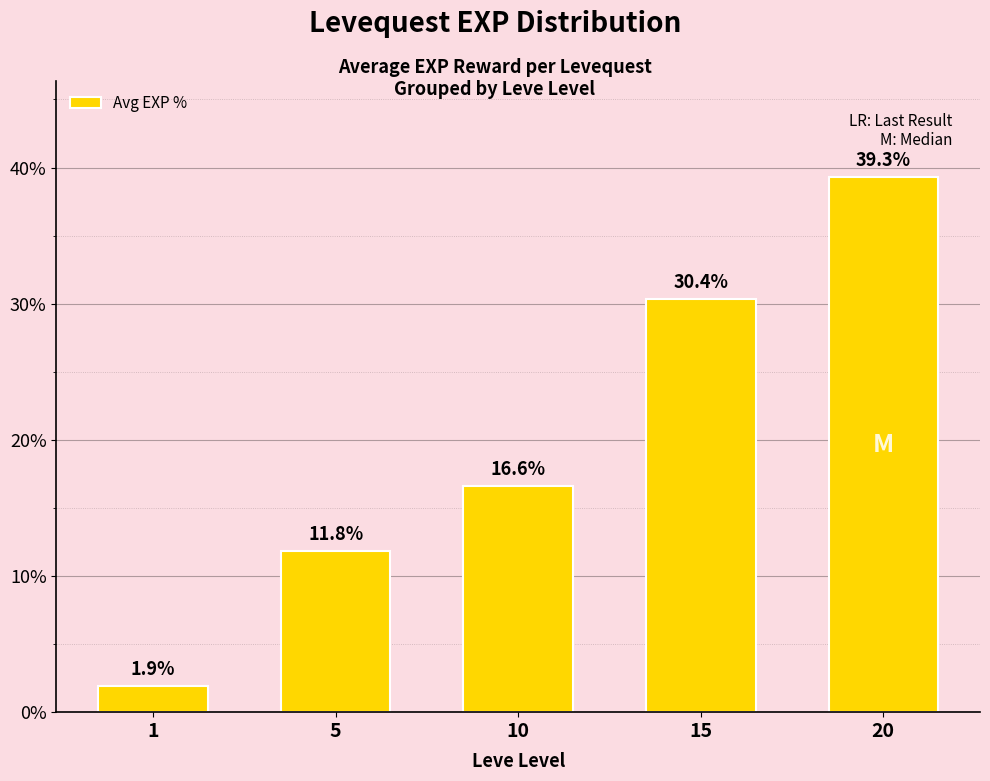

Rank the categories by value from highest to lowest.

20, 15, 10, 5, 1